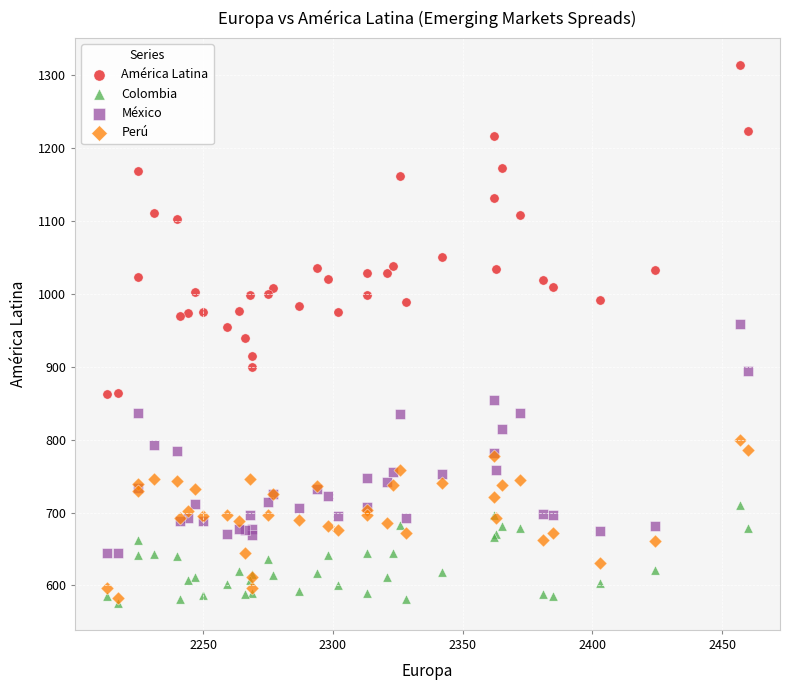

Which series contains the lowest Y value?

Colombia